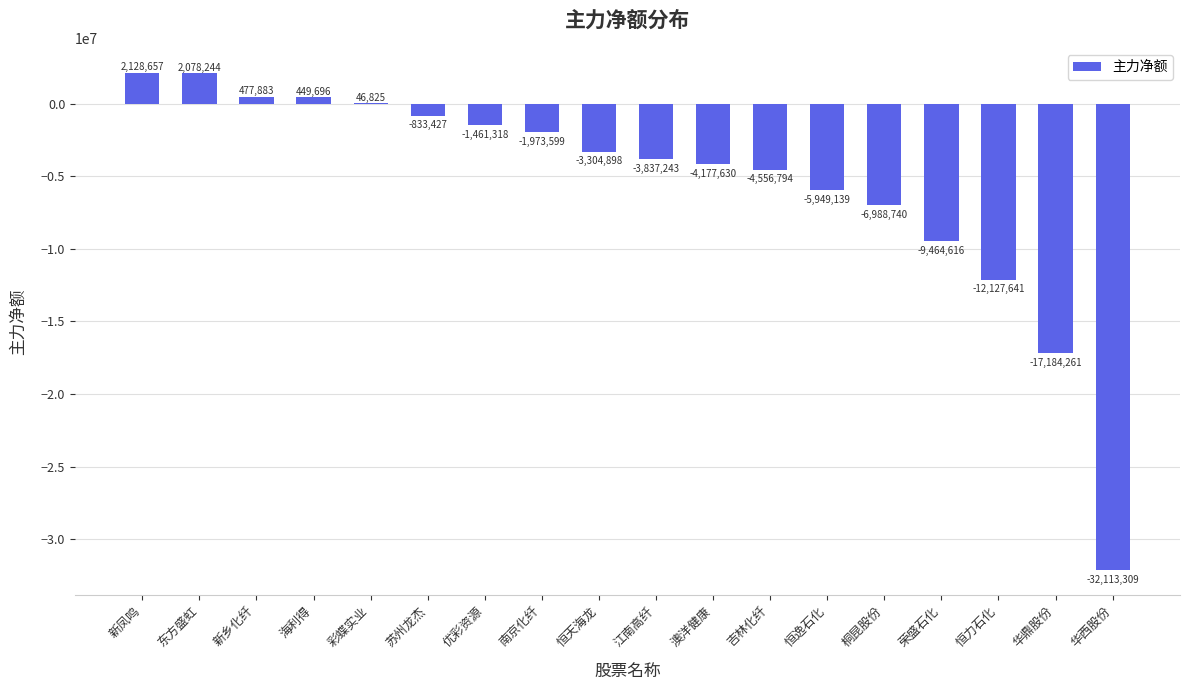

What is the maximum value shown in the chart?

2128657